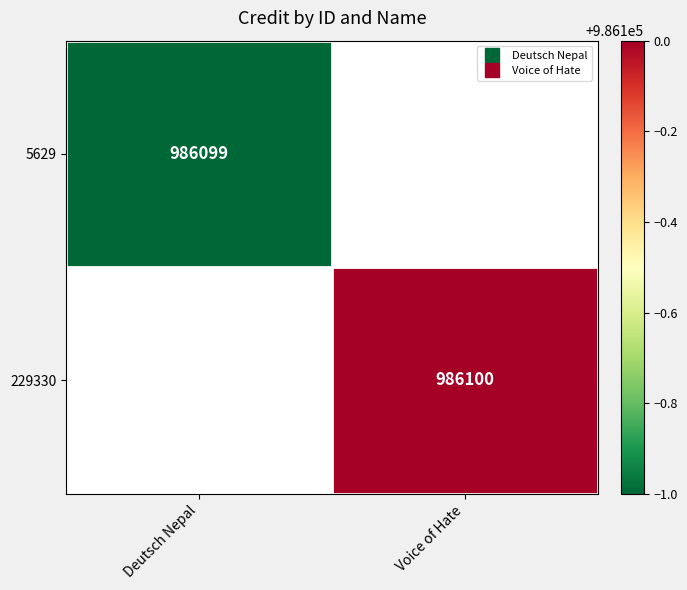

Is it true that 229330 equals 986100 at Voice of Hate?

True